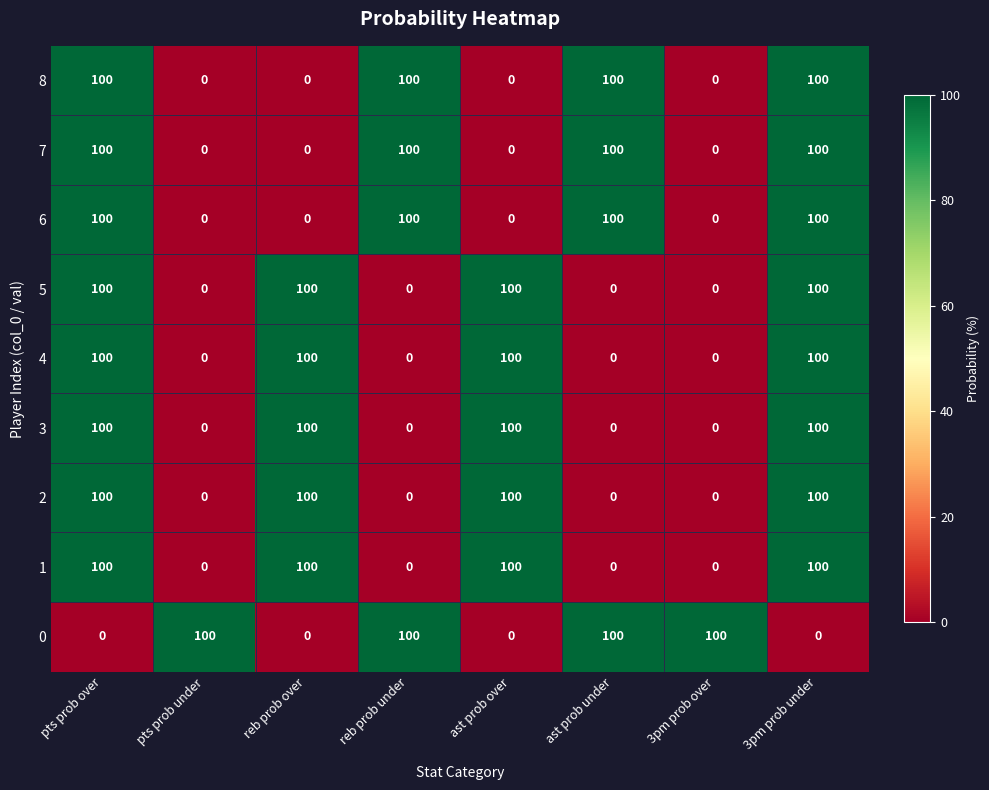

Count the 2 values in the range 0 to 100.

8